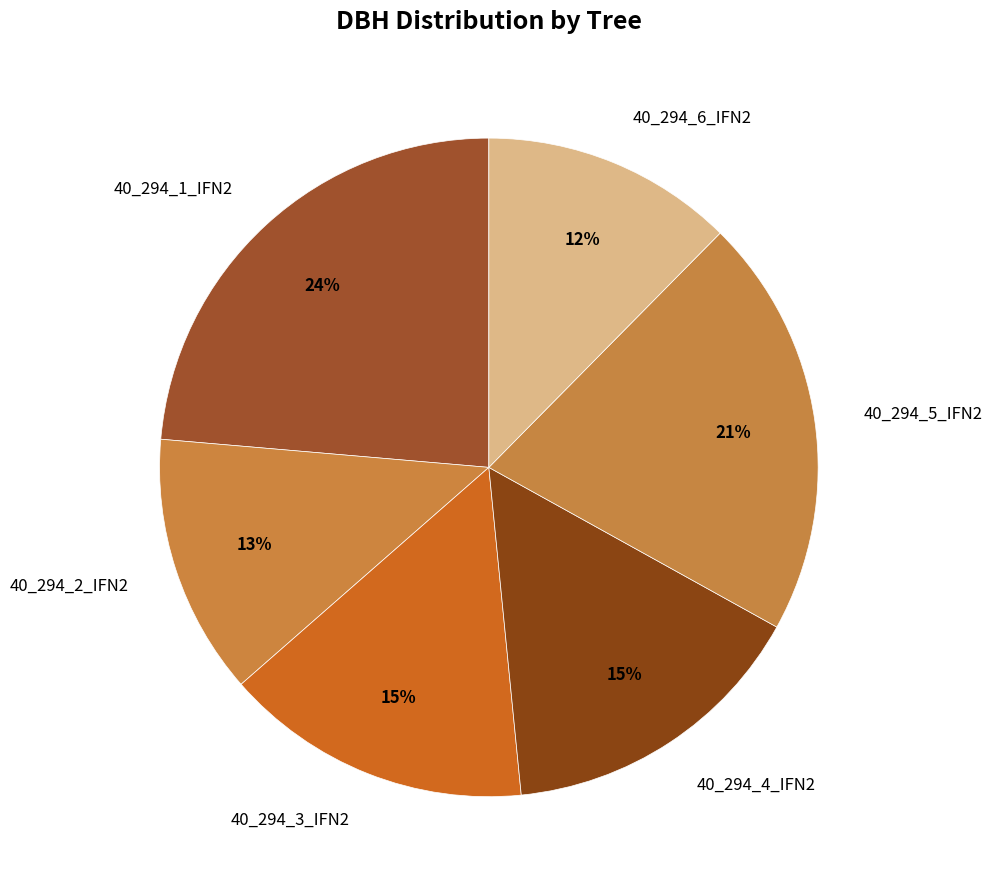

To the nearest percent, what percentage of the pie is 40_294_3_IFN2?

15%